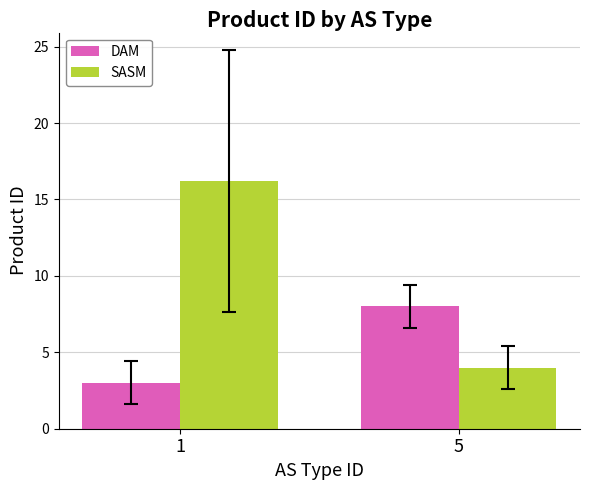

The SASM series shows 2.7 at 5. True or false?

False